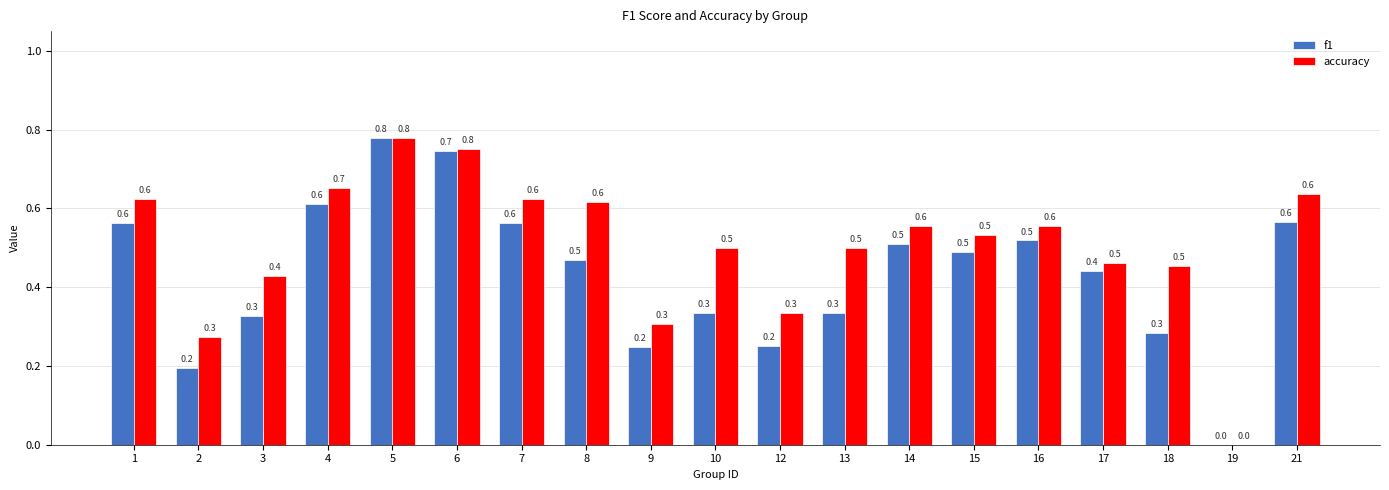

Which series has the largest total across all categories?

accuracy